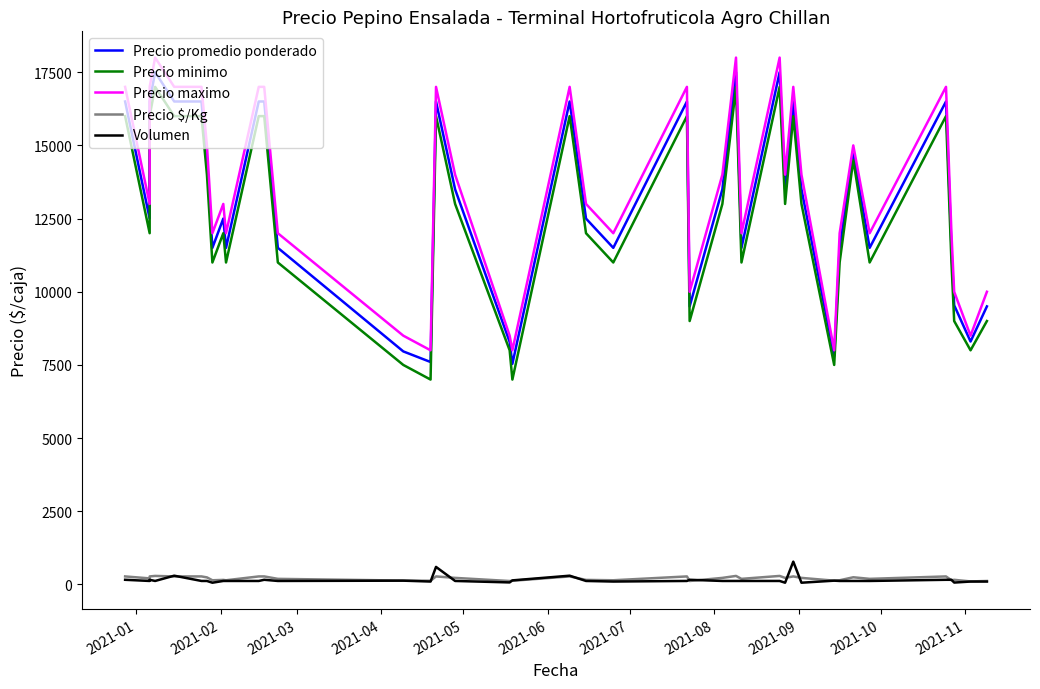

Which series has the largest total across all categories?

Precio maximo